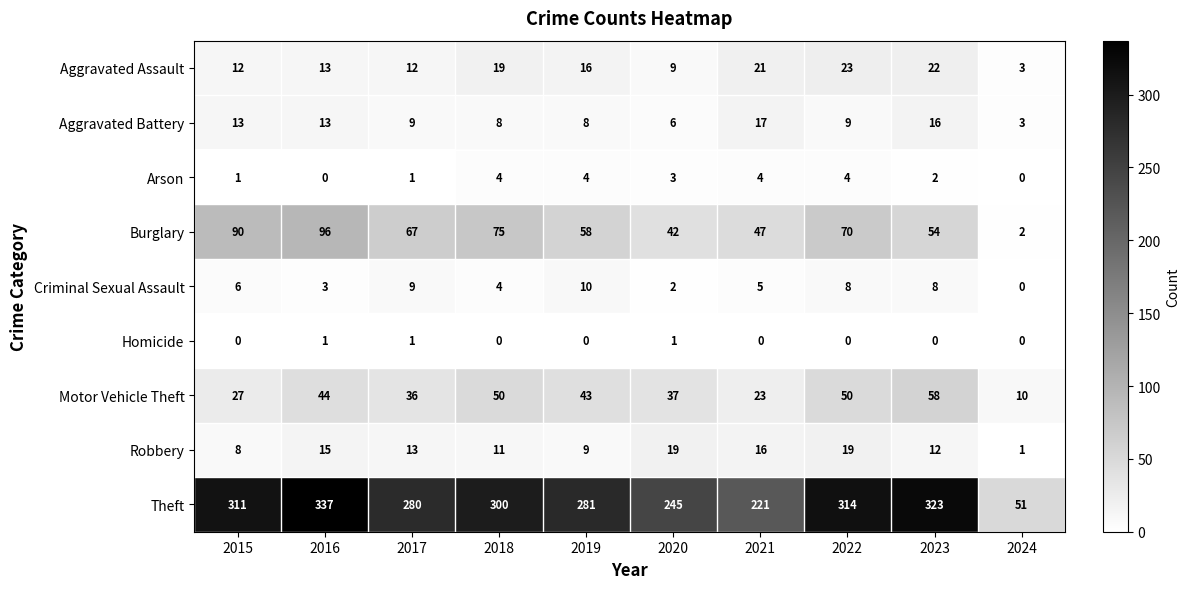

Where is Motor Vehicle Theft nearest to the value 34?

2017